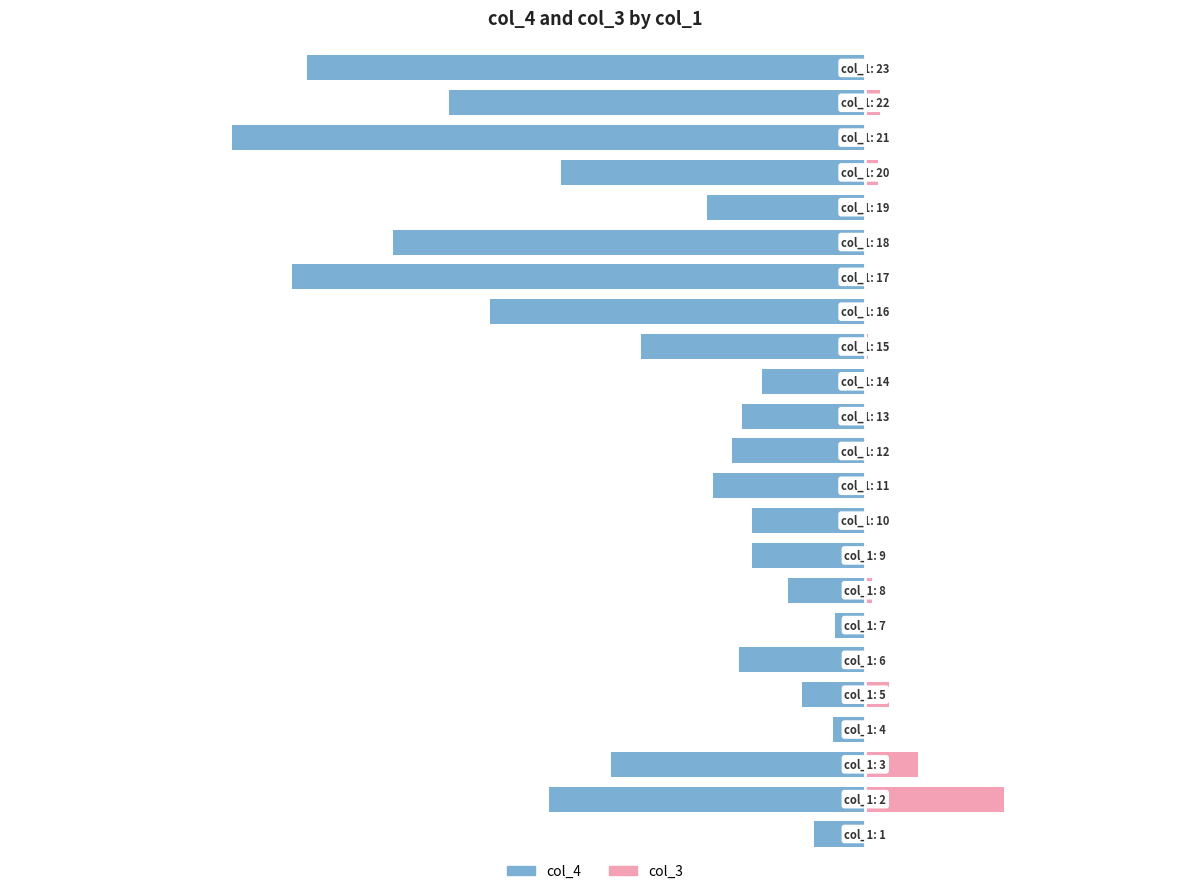

What is the average value of the col_3 series?

0.4